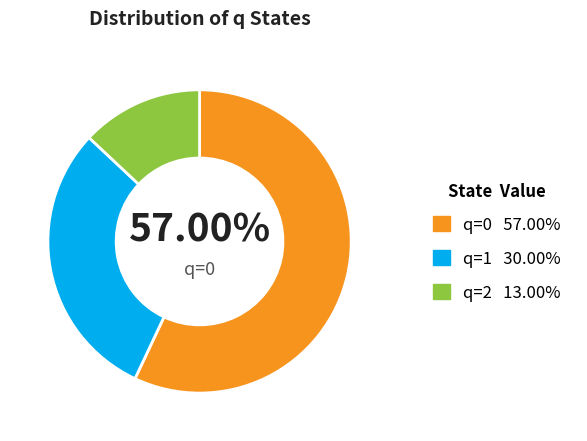

Is there any slice that represents more than half of the pie?

Yes